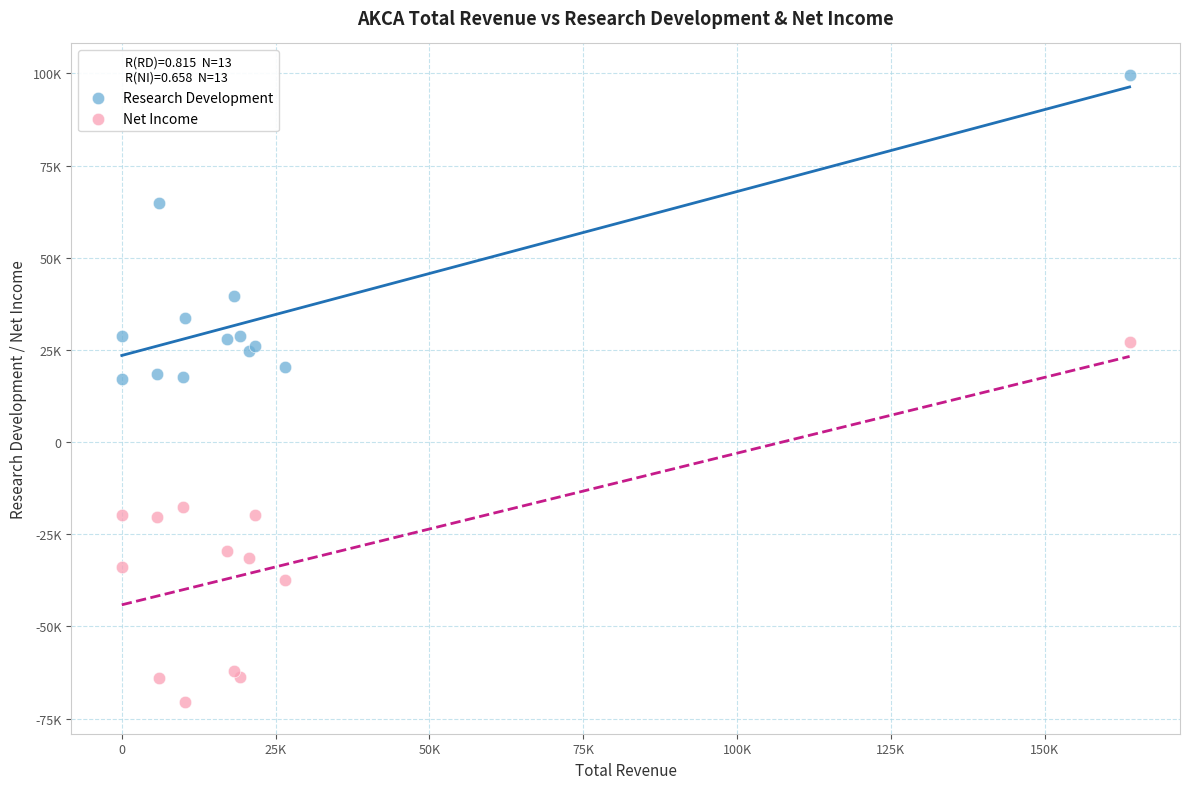

Which series reaches the maximum Y coordinate?

Research Development